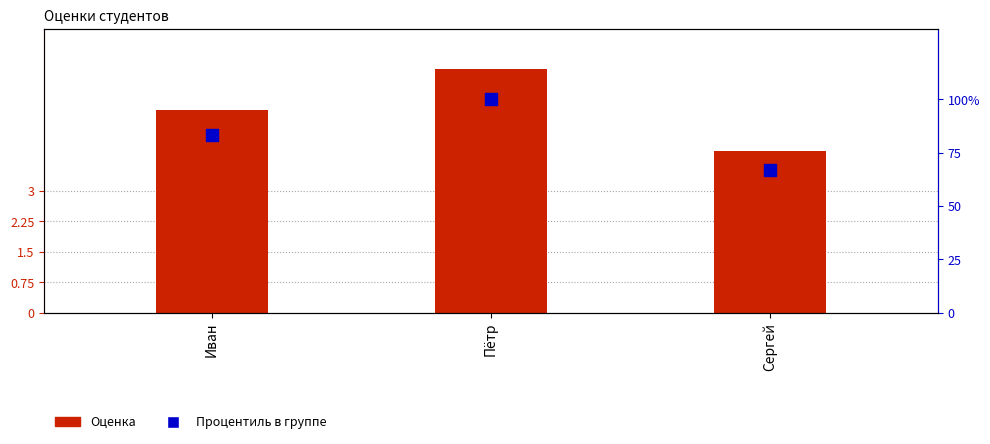

At how many categories does at least one series exceed 8?

3